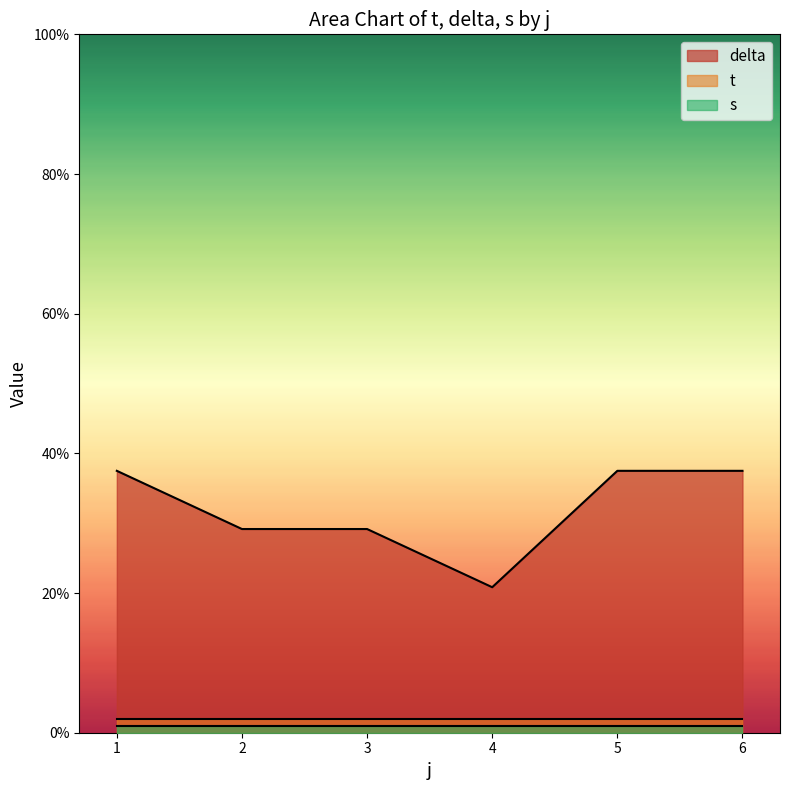

The s series shows 0.6 at 4. True or false?

False